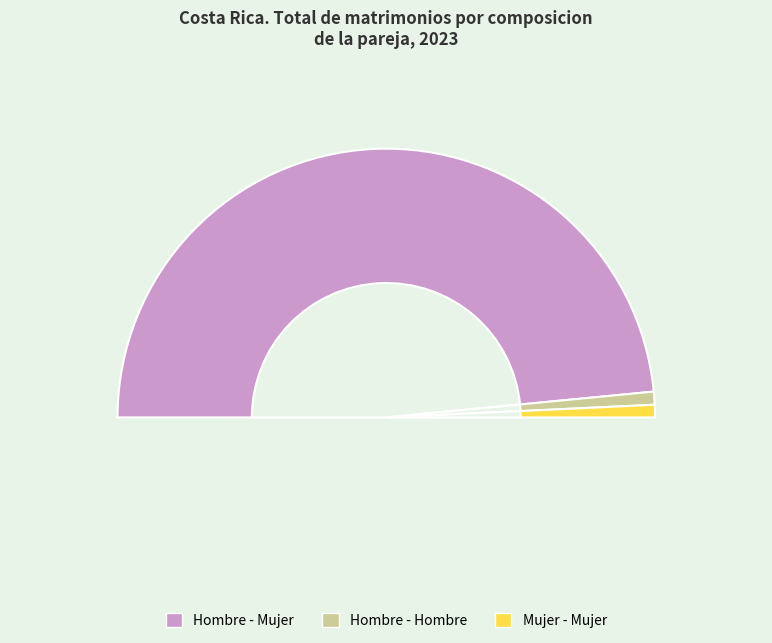

Do Hombre - Mujer and Hombre - Hombre together represent more than half of the pie?

Yes